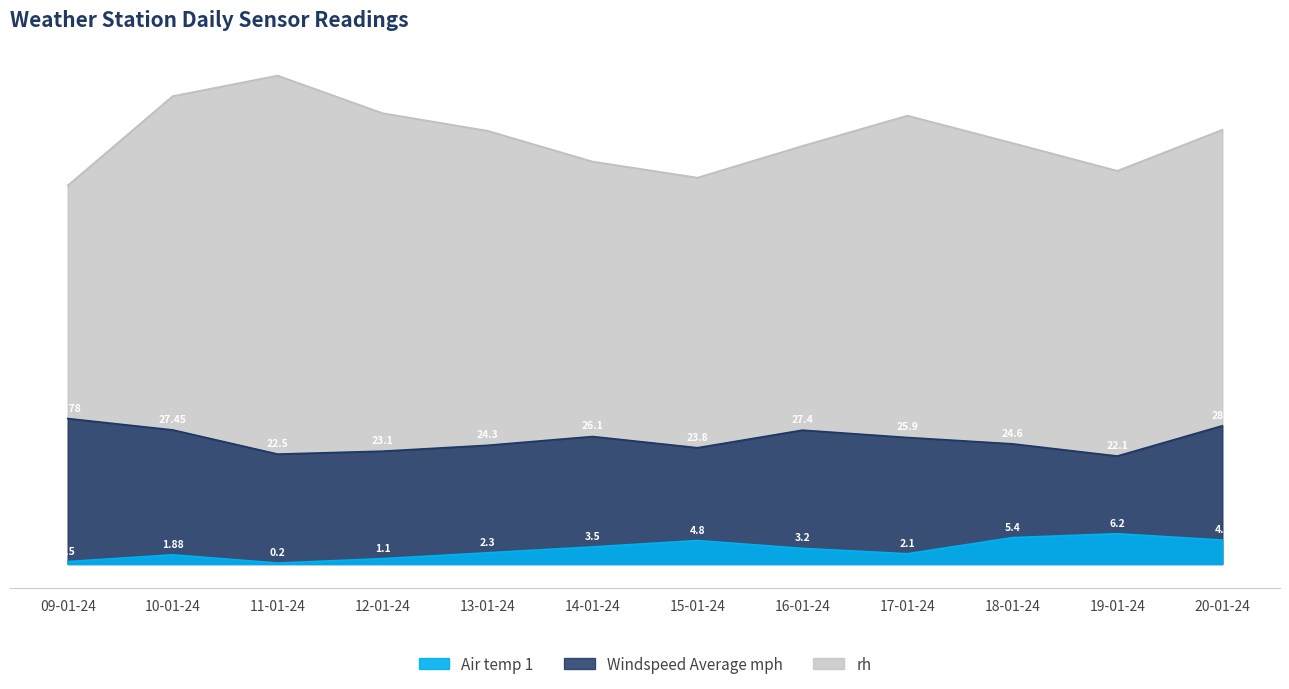

Which label corresponds to the largest value in the chart?

11-01-24